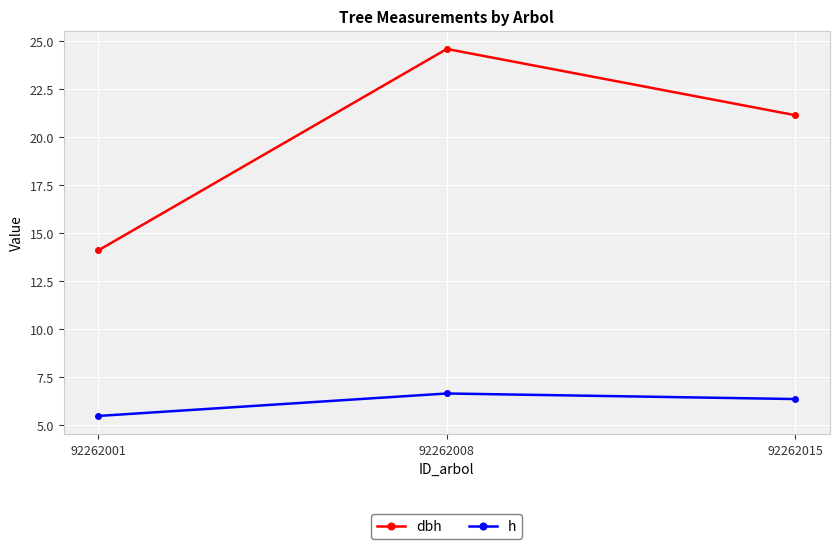

Count the h values in the range 5 to 6.

1